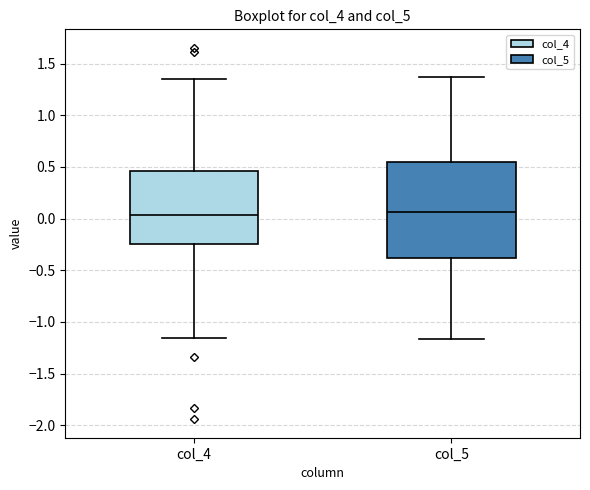

Reading left to right, transcribe this box plot: for each box, give where its median line is, the range the box spans, and where its two whiskers end, as read against the y-axis. The values are not printed on the chart, so give them approximately, as read against the axis.

col_4: median 0.05, box -0.25 to 0.45, whiskers -1.15 to 1.35
col_5: median 0.05, box -0.40 to 0.55, whiskers -1.15 to 1.35